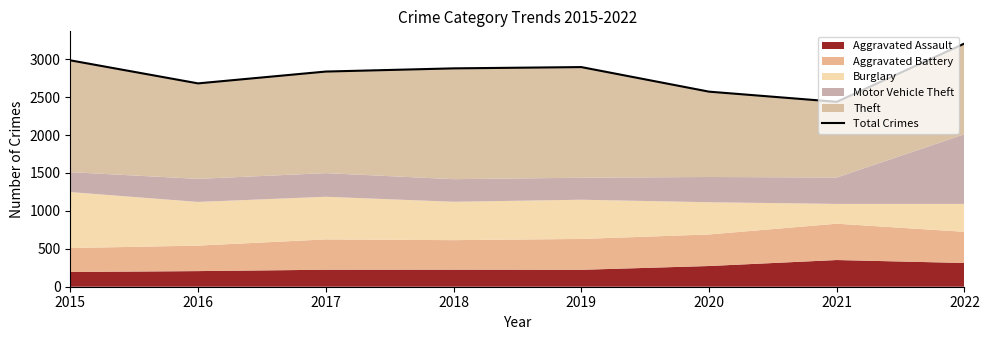

How many lines are shown in the chart?

1